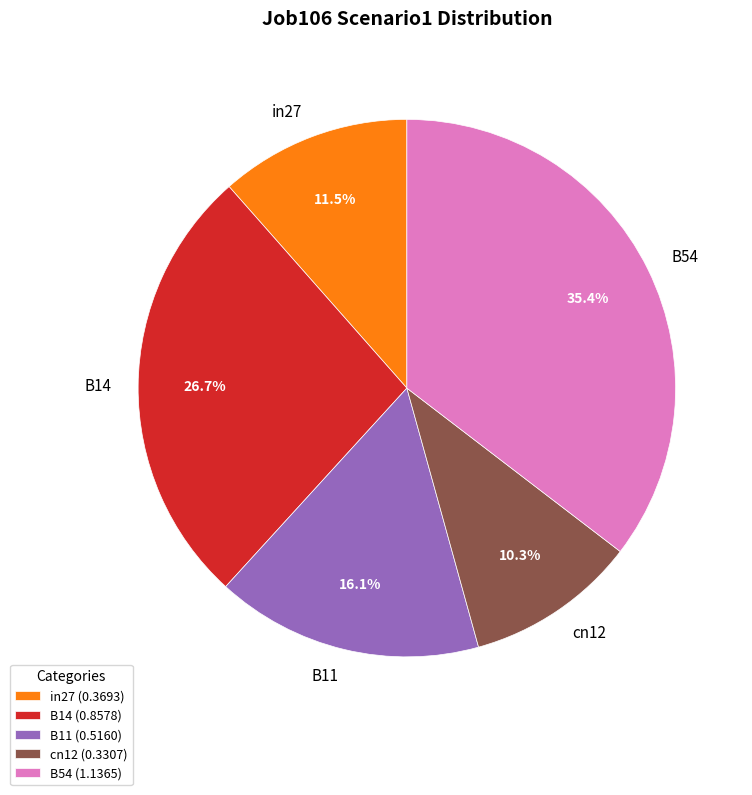

What percentage is the cn12 slice, to the nearest percent?

10%